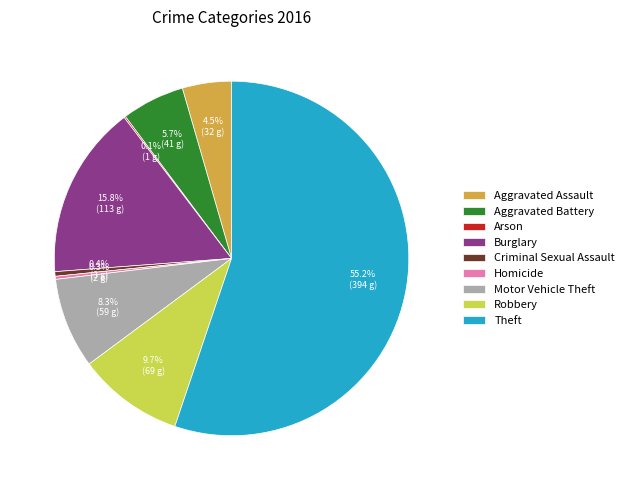

Do Aggravated Assault and Motor Vehicle Theft together represent more than half of the pie?

No